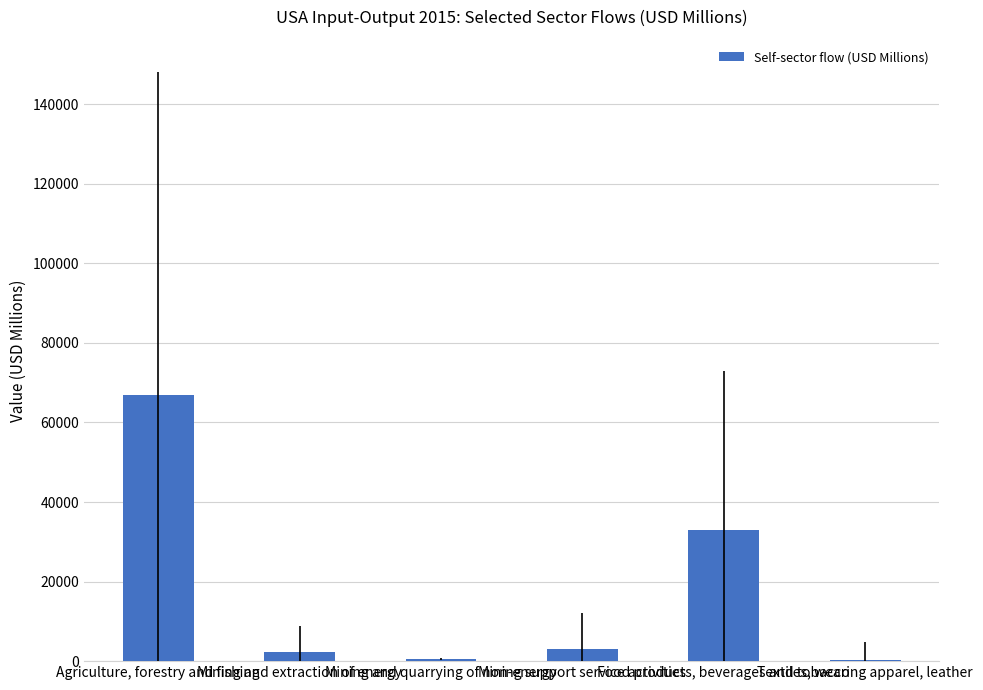

Are the bars horizontal?

No